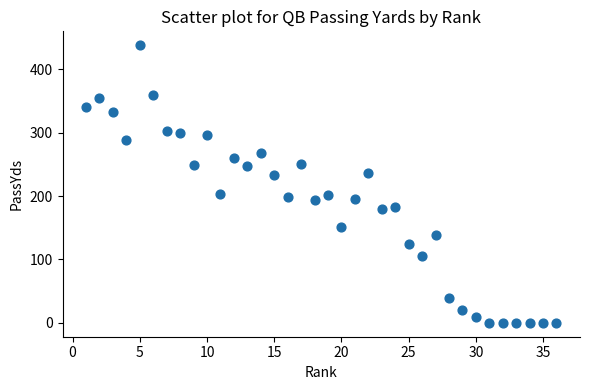

What is the range of X values (max minus min)?

35